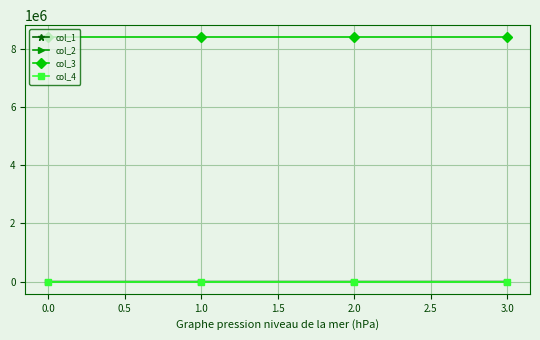

What are all the series names shown in the legend?

col_1, col_2, col_3, col_4